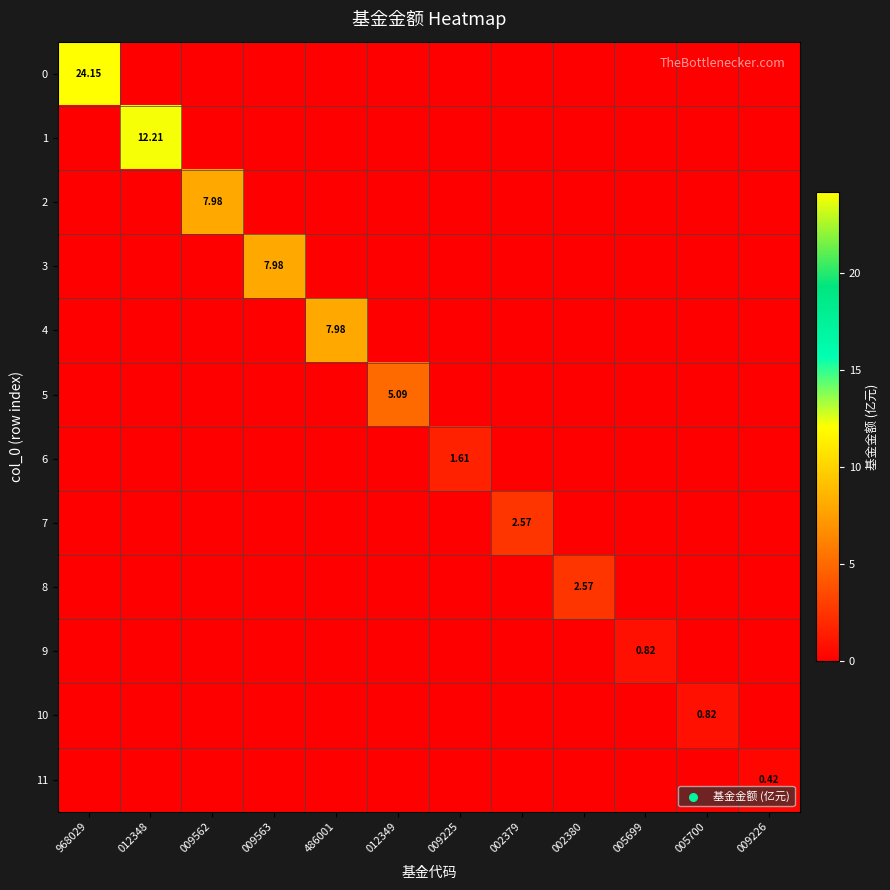

Which category has the lowest value in the 8 series?

968029